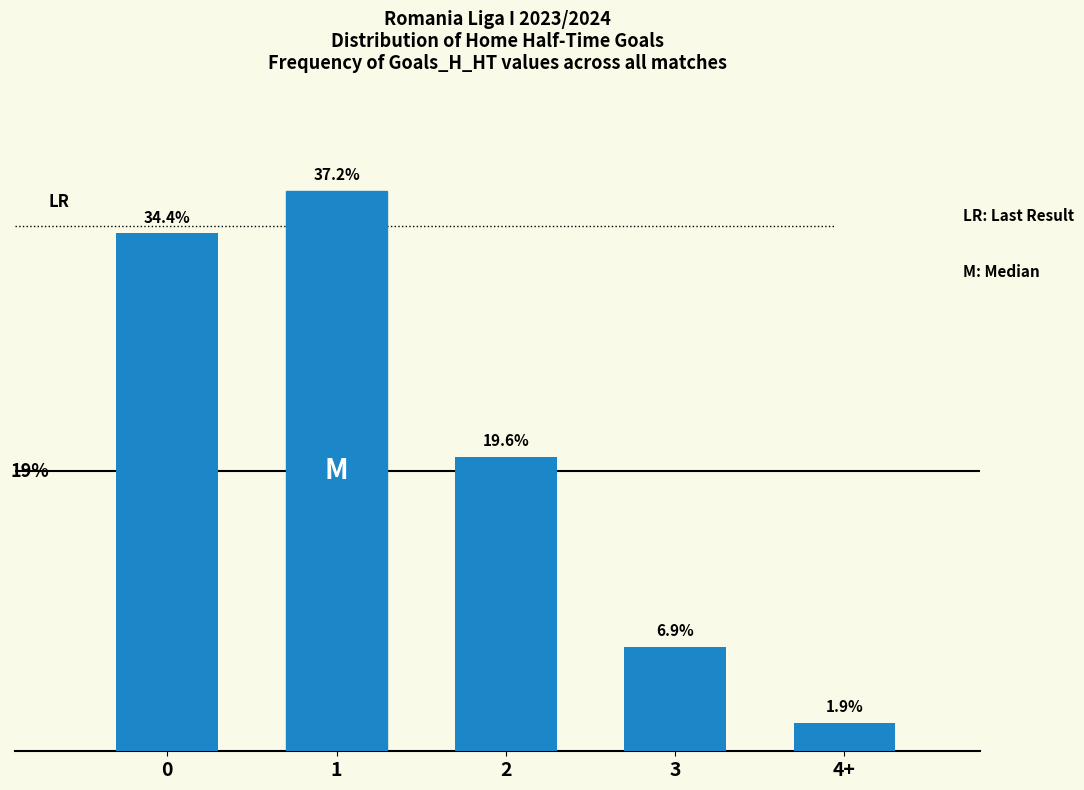

Which label corresponds to the smallest value in the chart?

4+